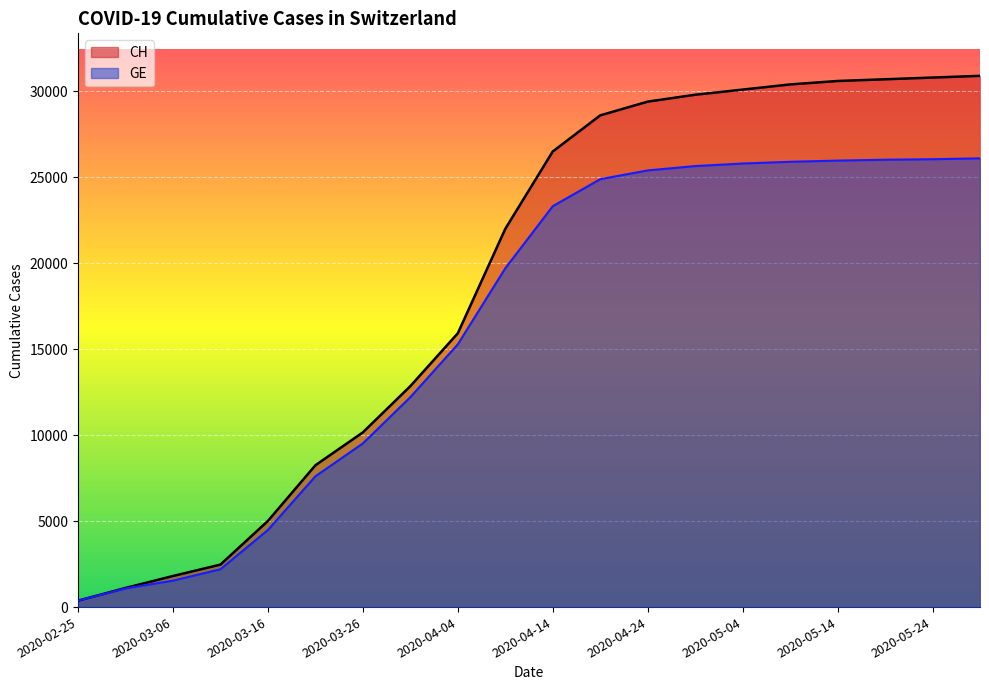

Reading left to right, transcribe all the data shown in this chart.

CH: 2020-02-25=375	2020-03-01=1113	2020-03-06=1809	2020-03-11=2472	2020-03-16=5012	2020-03-21=8249	2020-03-26=10162	2020-03-31=12852	2020-04-04=15926	2020-04-09=22000	2020-04-14=26500	2020-04-19=28600	2020-04-24=29400	2020-04-29=29800	2020-05-04=30100	2020-05-09=30400	2020-05-14=30600	2020-05-19=30700	2020-05-24=30800	2020-05-29=30900
GE: 2020-02-25=375	2020-03-01=1083	2020-03-06=1538	2020-03-11=2201	2020-03-16=4485	2020-03-21=7607	2020-03-26=9520	2020-03-31=12210	2020-04-04=15284	2020-04-09=19706	2020-04-14=23317	2020-04-19=24888	2020-04-24=25399	2020-04-29=25651	2020-05-04=25800	2020-05-09=25900	2020-05-14=25970	2020-05-19=26020	2020-05-24=26050	2020-05-29=26100